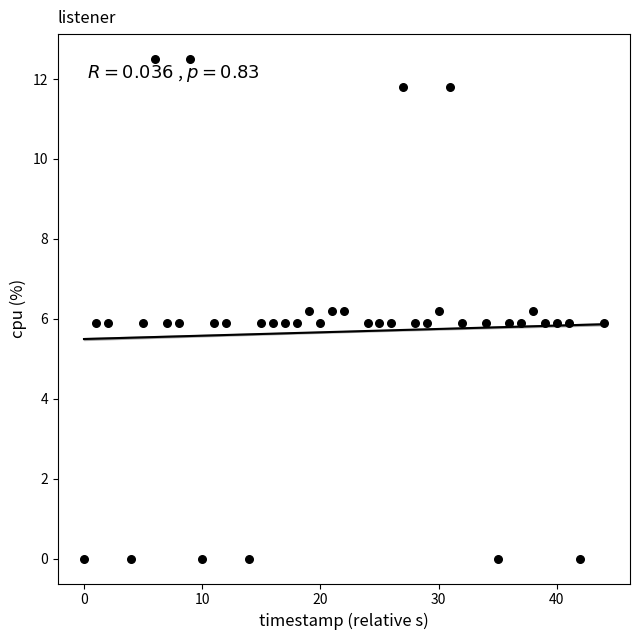

What is the range of X values (max minus min)?

44.0